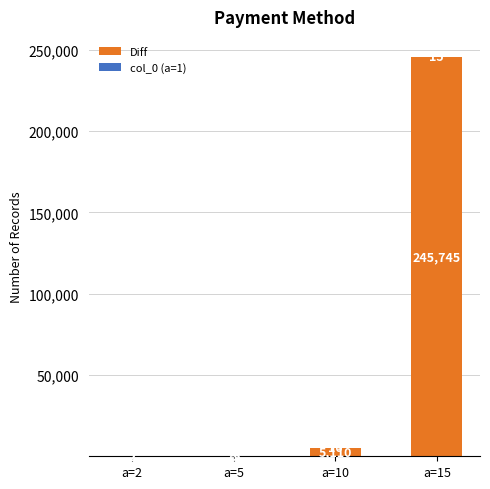

What is the sum of all Diff values?

250932